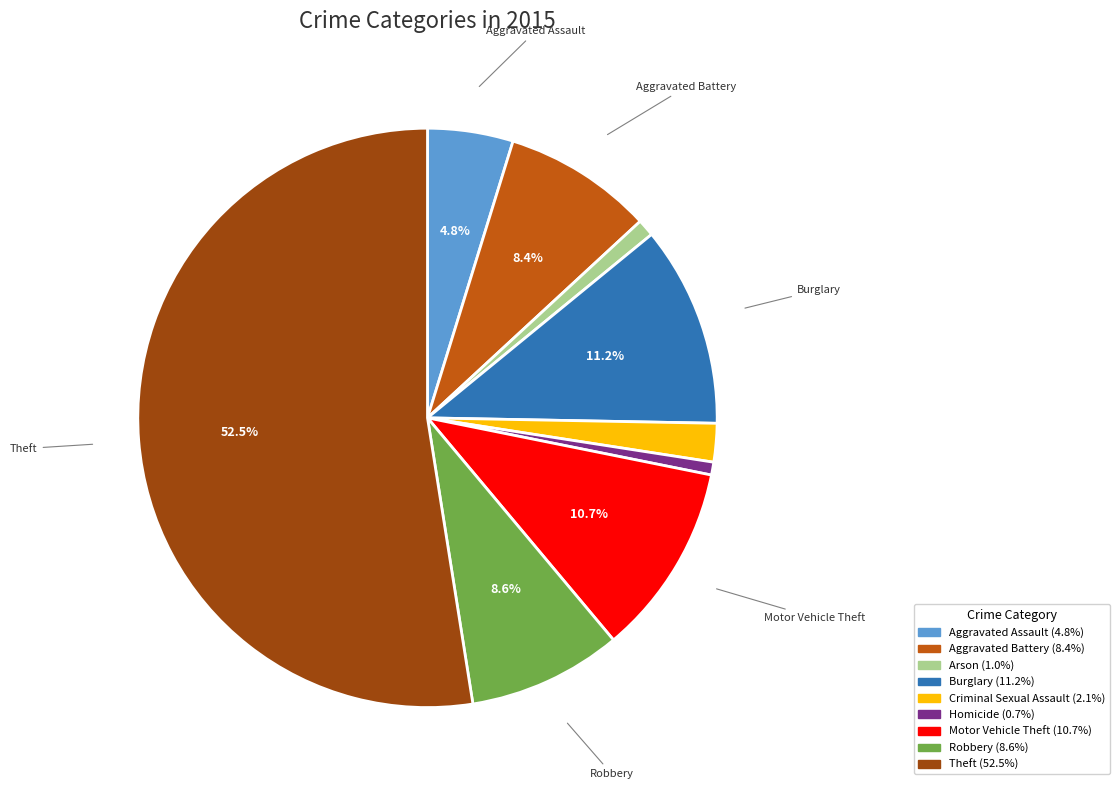

To the nearest percent, what portion does Homicide represent?

1%